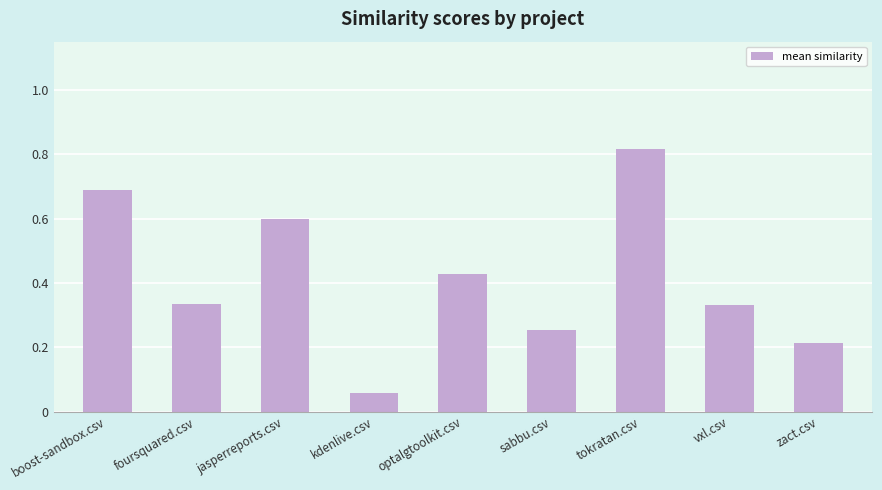

What position from the right is kdenlive.csv?

6